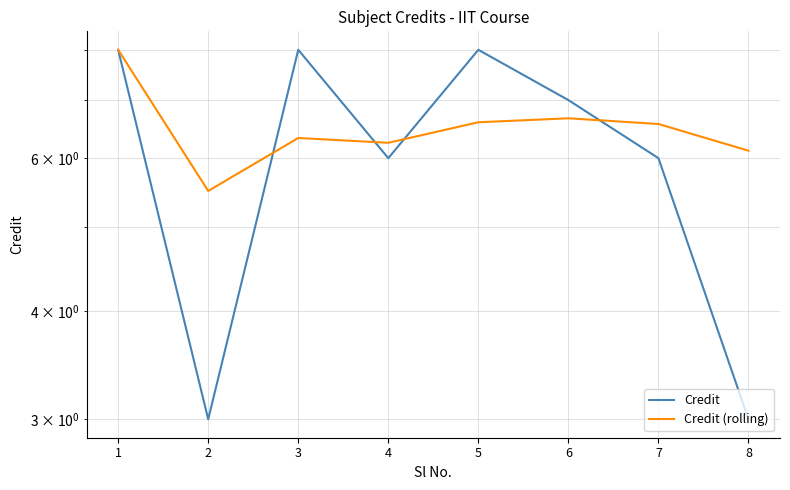

At 1, list the series in order from smallest to largest.

Credit, Credit (rolling)